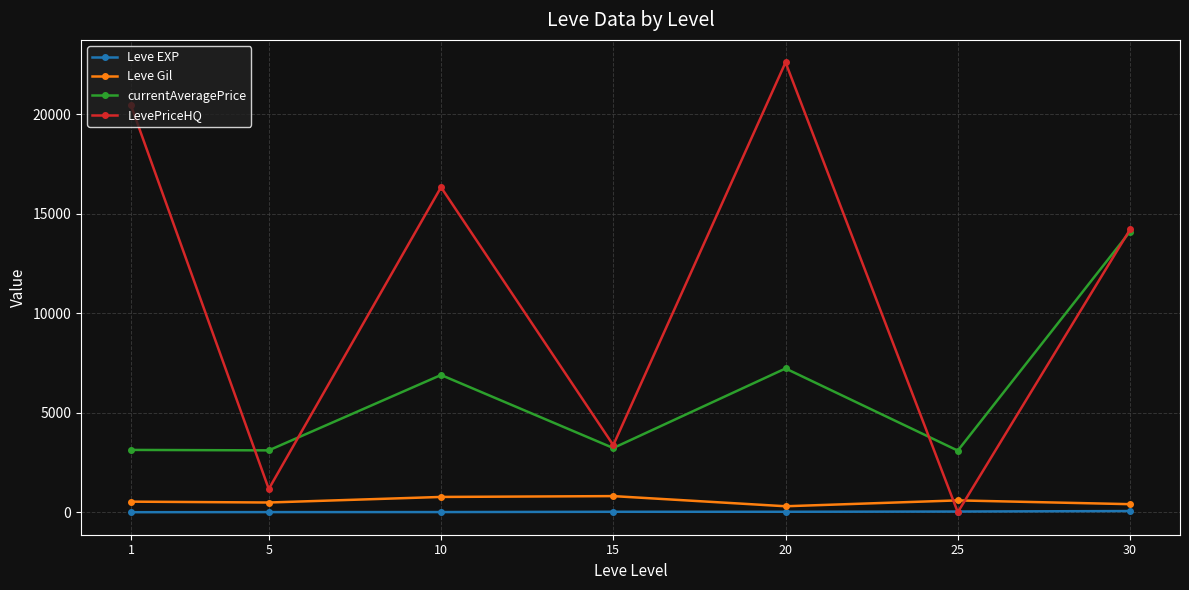

True or false: Leve Gil and currentAveragePrice intersect in this chart.

False